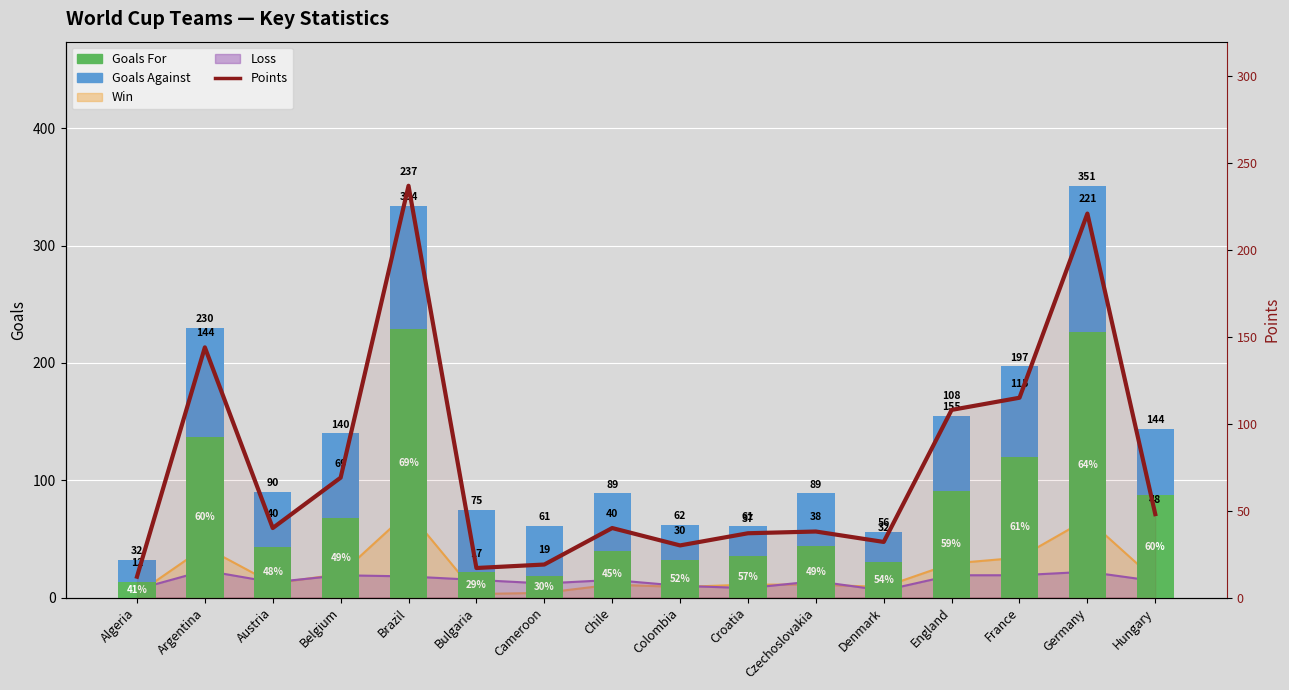

What is the lowest value of the Goals For series?

13